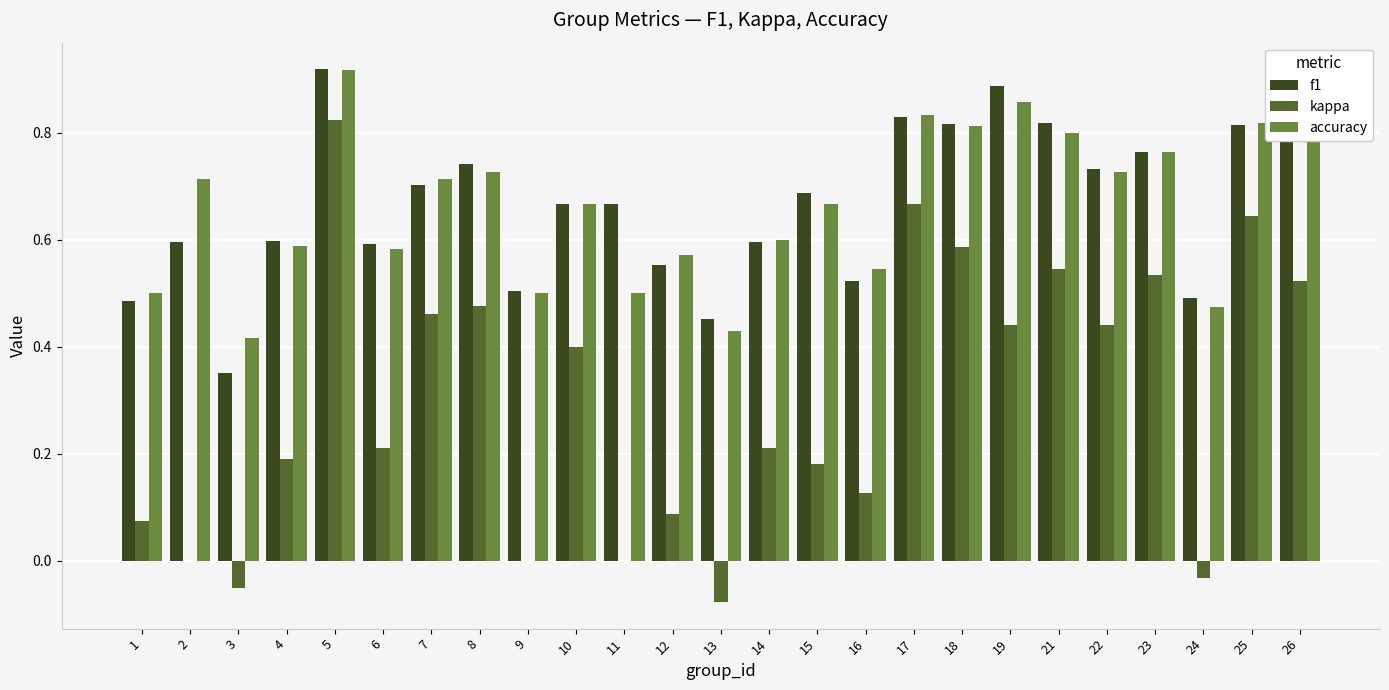

What are all the series names shown in the legend?

f1, kappa, accuracy